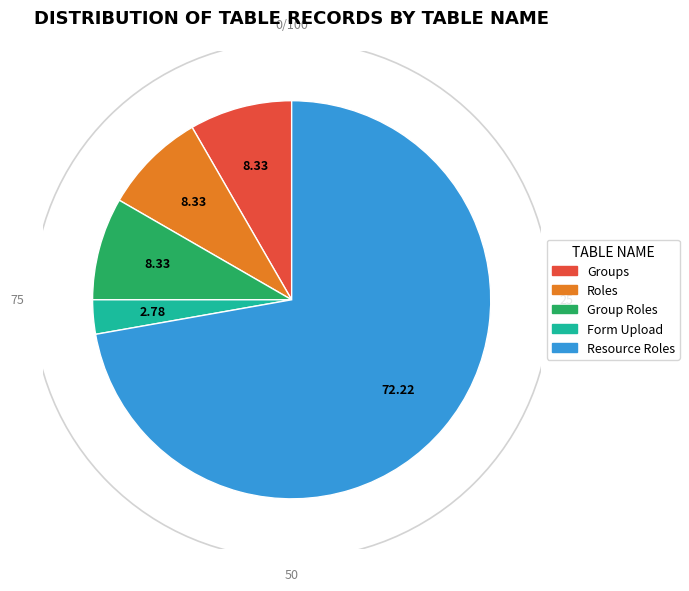

Does Resource Roles represent more than half of the total?

Yes